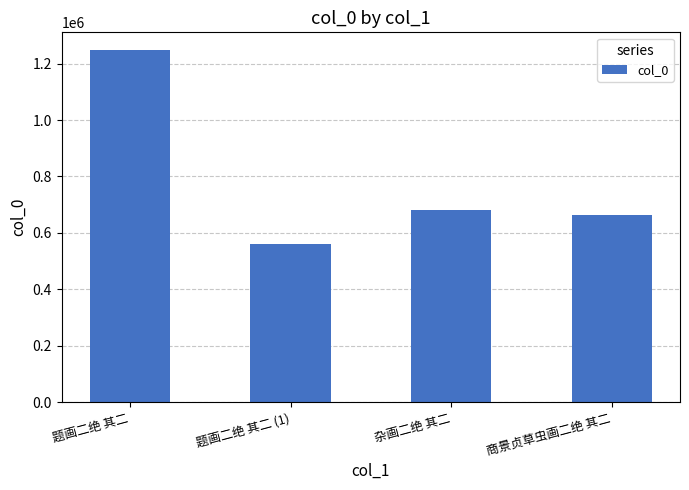

At which label does the data first exceed 681332?

题画二绝 其二